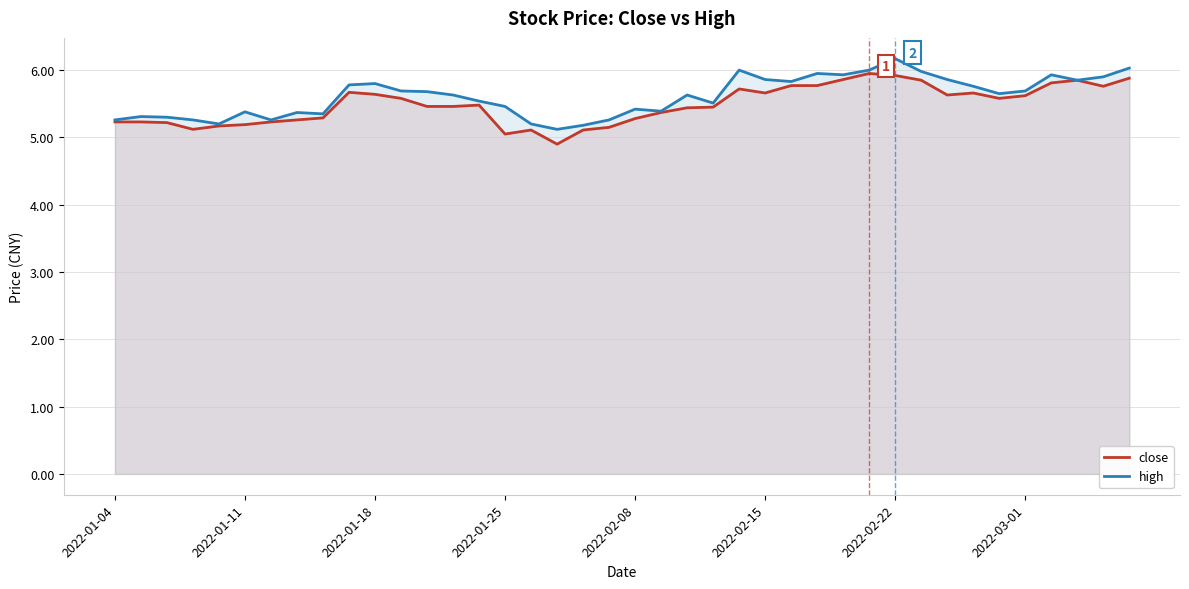

True or false: high and close intersect in this chart.

False